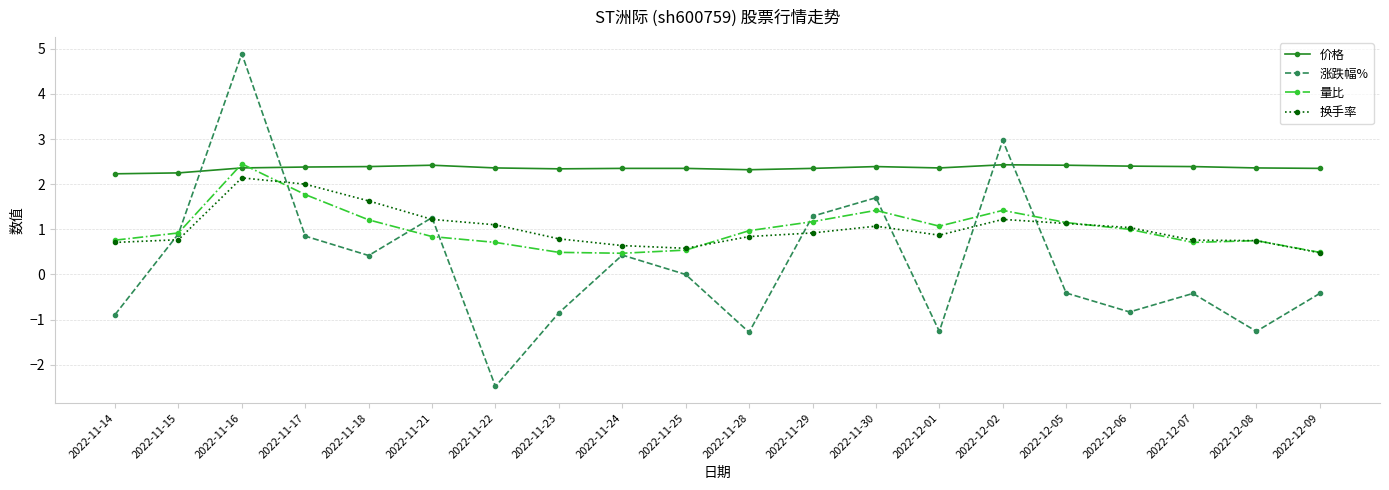

What is the total value across all series at 2022-12-08?

2.6